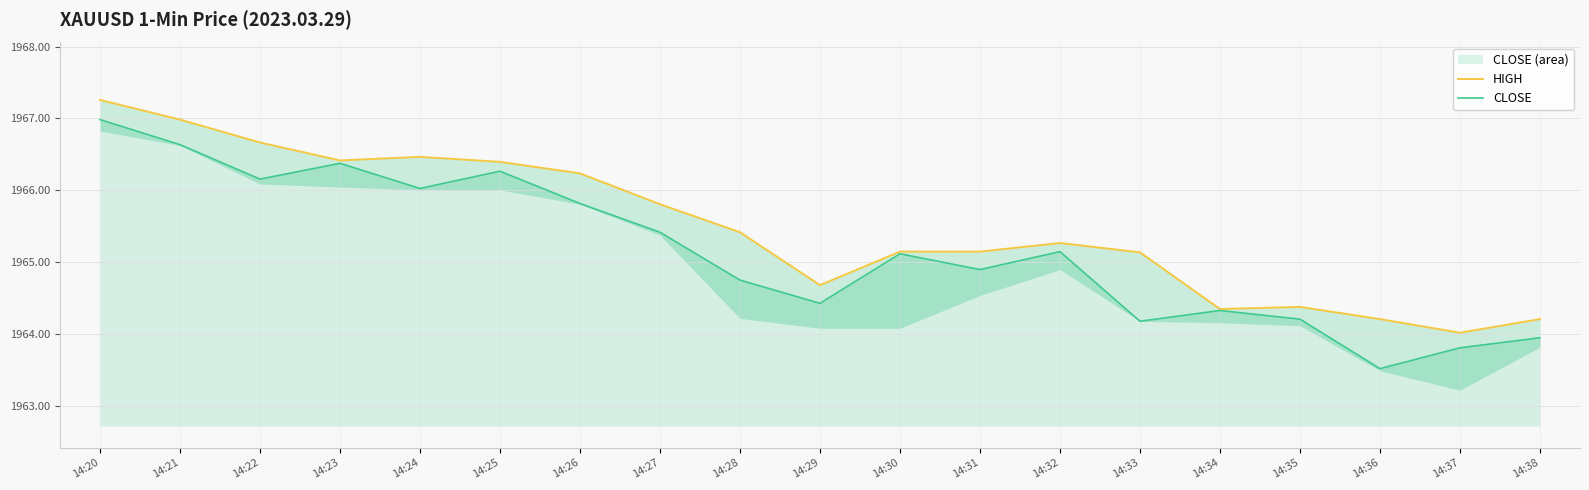

Is the value of HIGH at 14:20 greater than the value of CLOSE at 14:33?

Yes